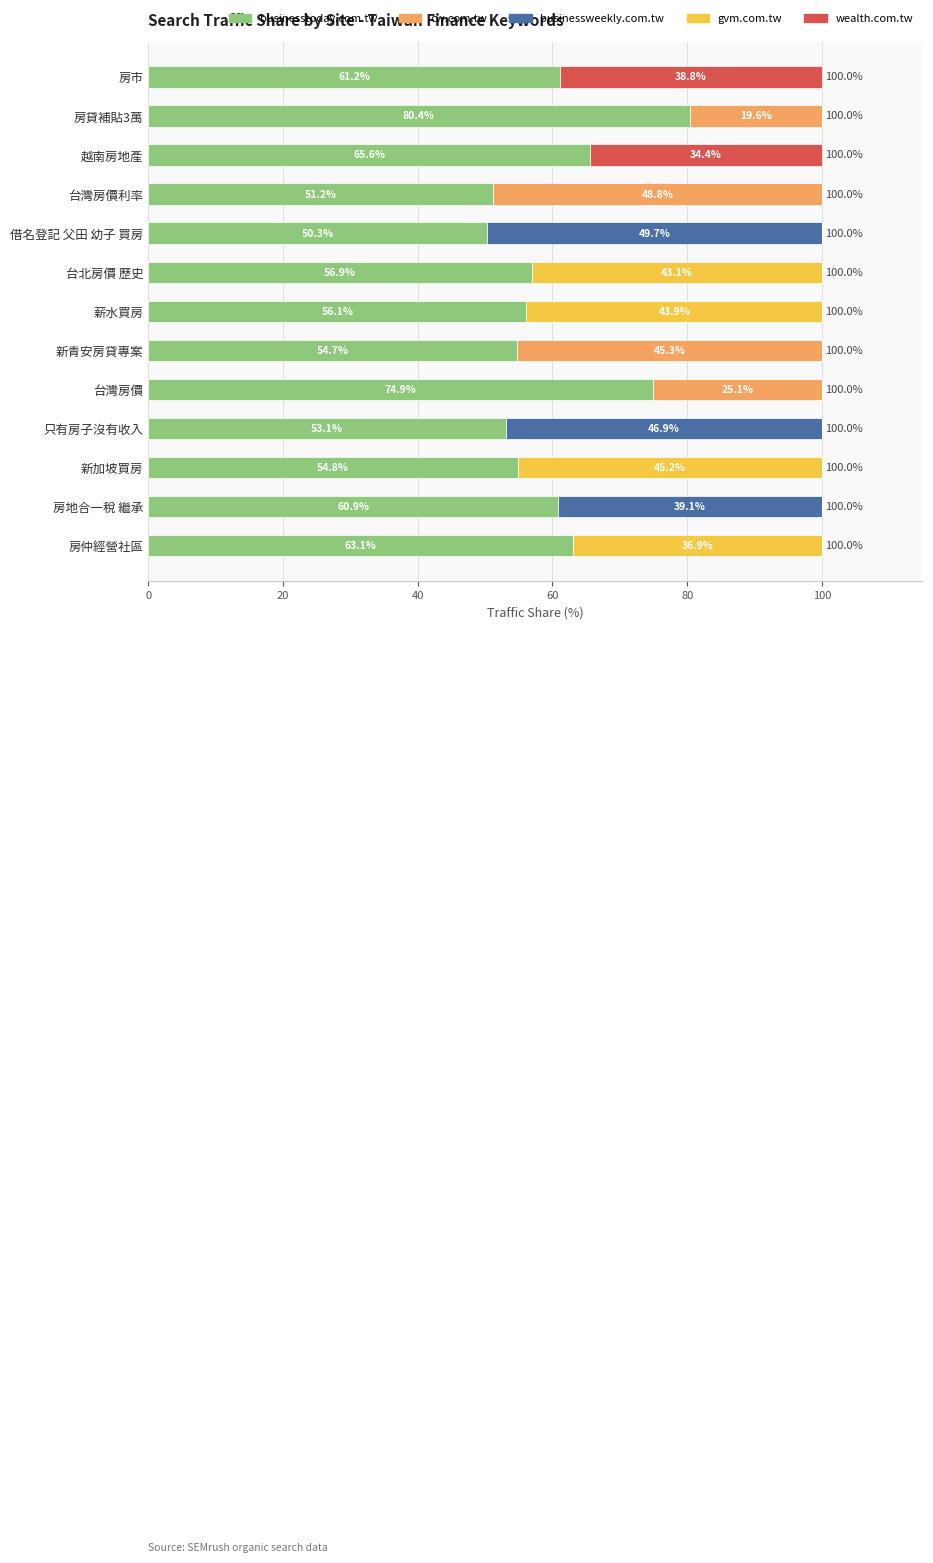

Where is businesstoday.com.tw nearest to the value 65?

越南房地產